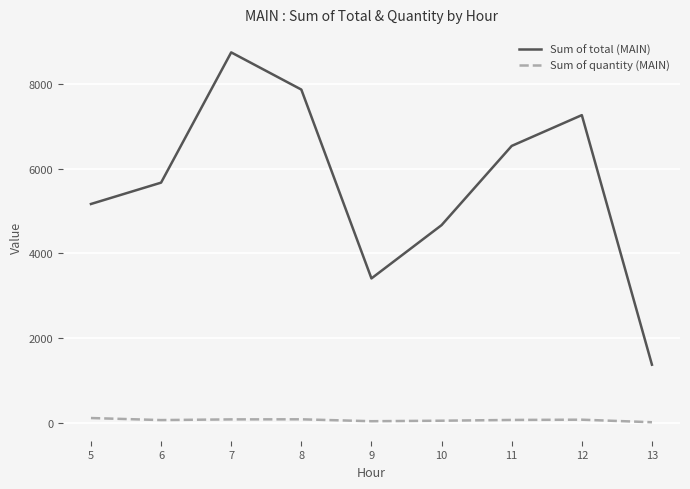

At which category does Sum of total (MAIN) reach its first local valley?

9